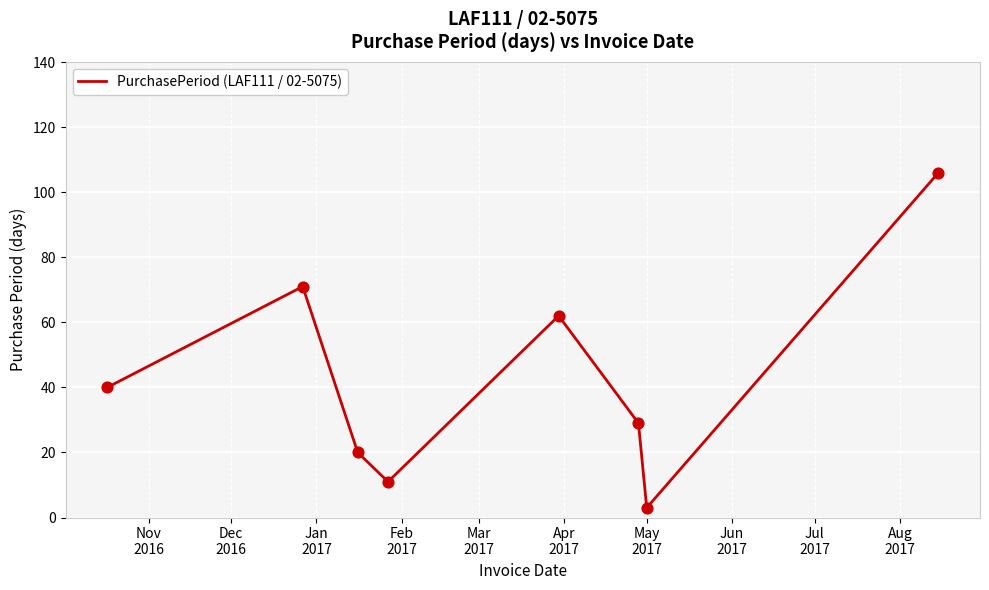

How many interior local peaks (higher than both neighbors) does the data have?

2